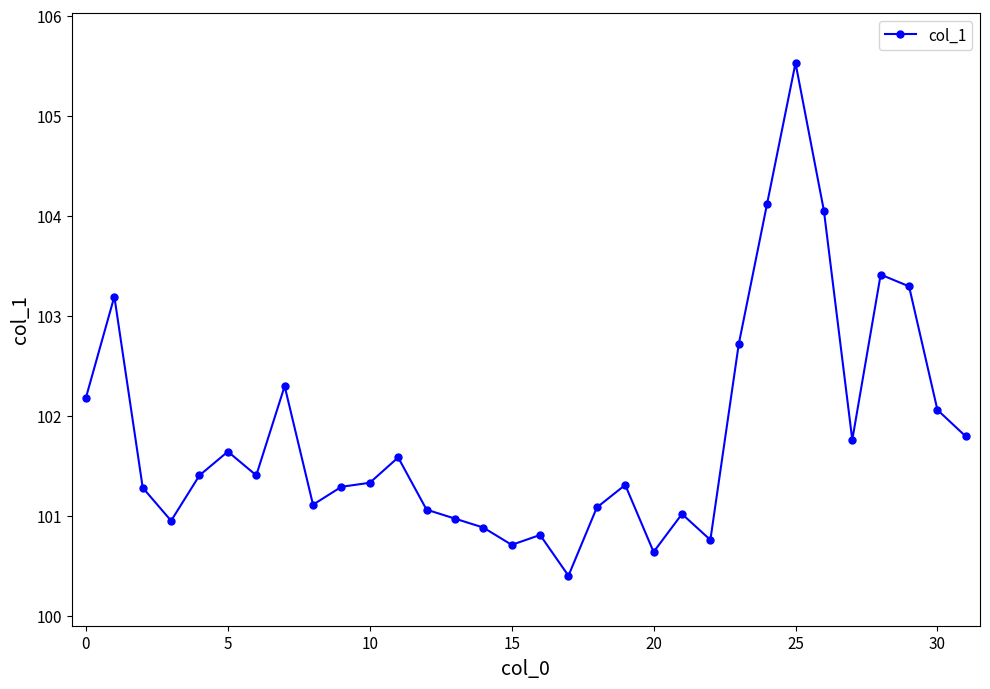

What is the value of the 2nd point from the left?

103.2